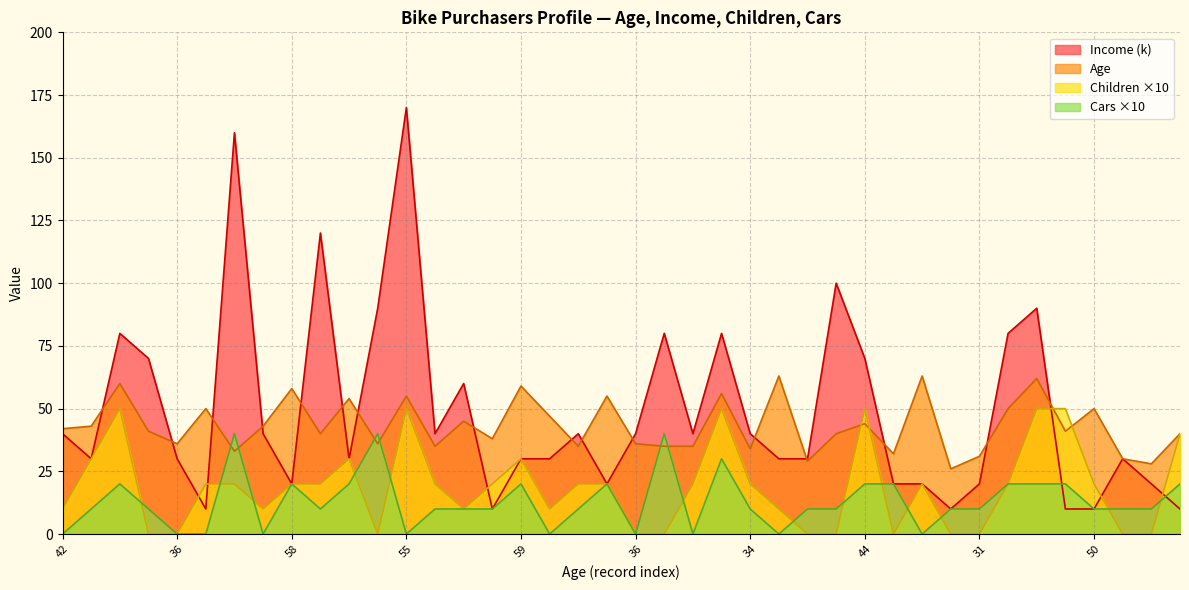

The Age series shows 50 at 34. True or false?

False